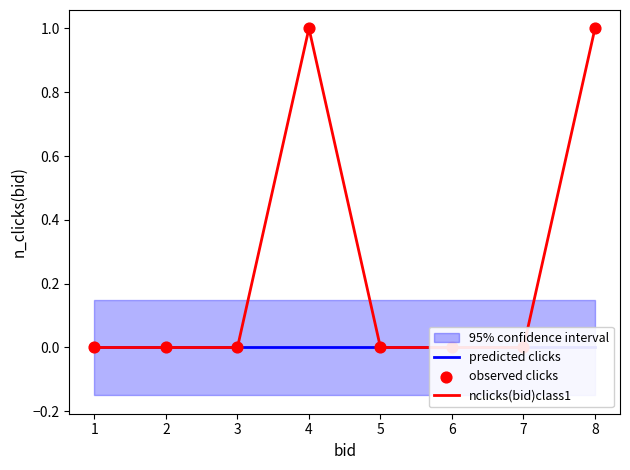

Is the value of nclicks(bid)class1 at 7 greater than the value of observed clicks at 5?

No